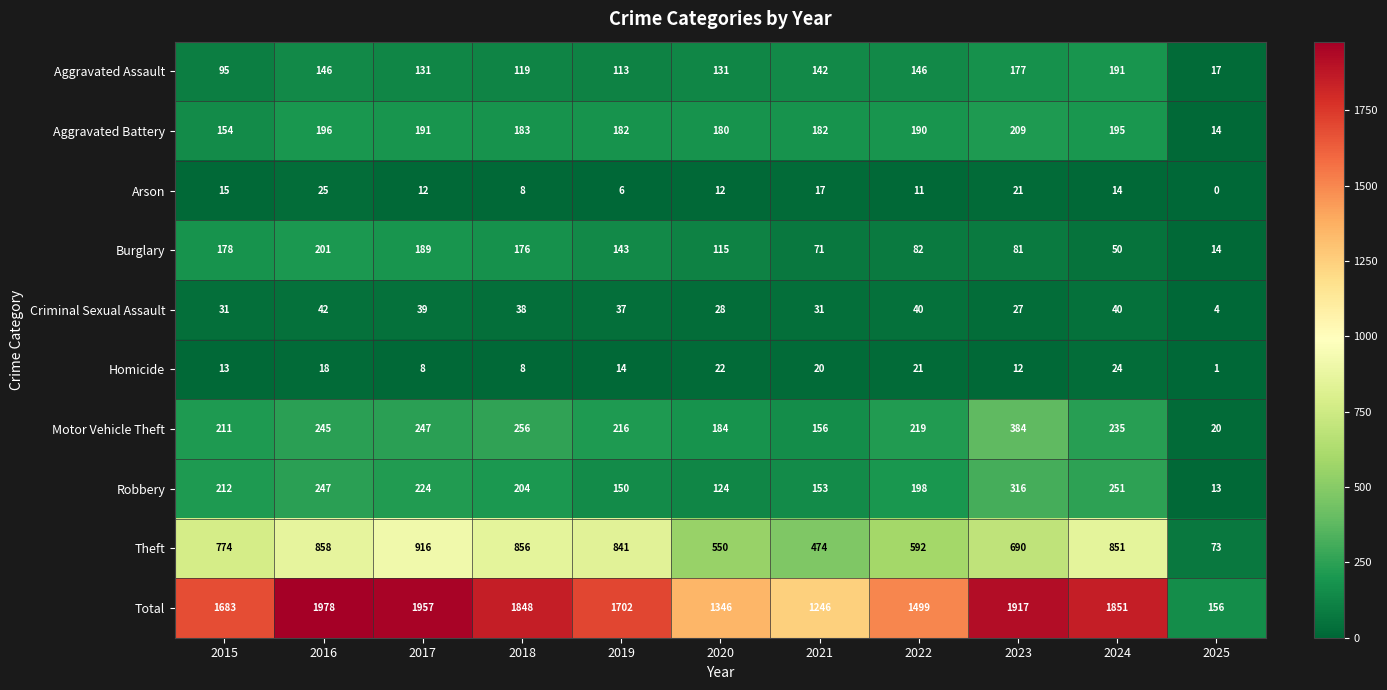

What is the total value across all series at 2021?

2492